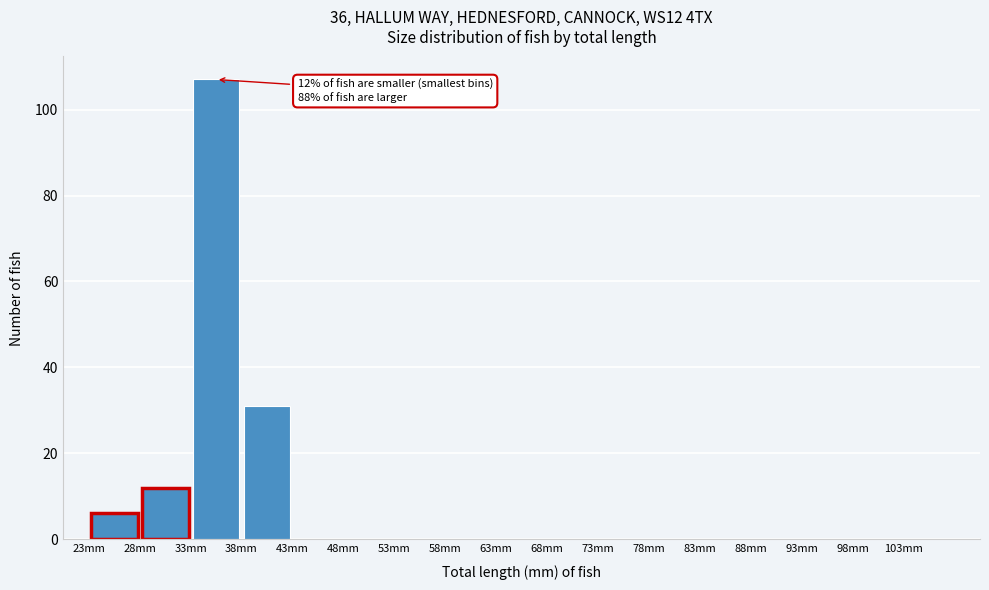

Over which range of the x-axis is the bar tallest?

33 to 38